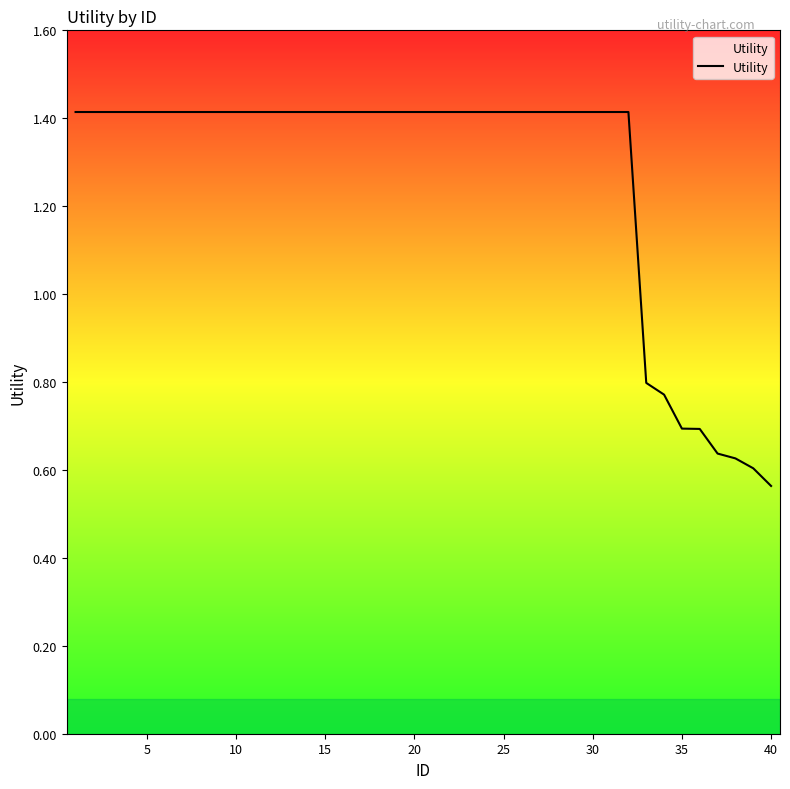

Does the chart have visible grid lines?

No